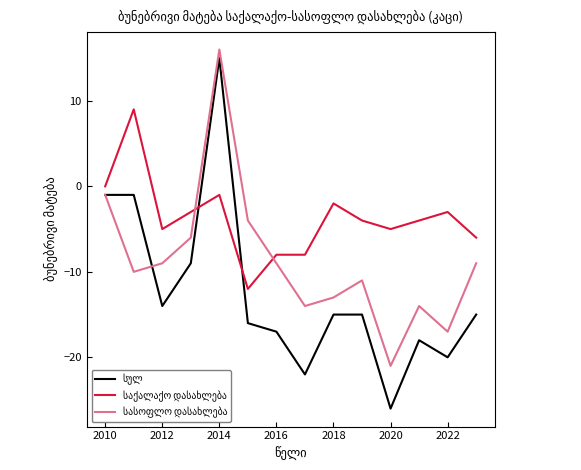

Does the chart display data point markers on the line(s)?

No